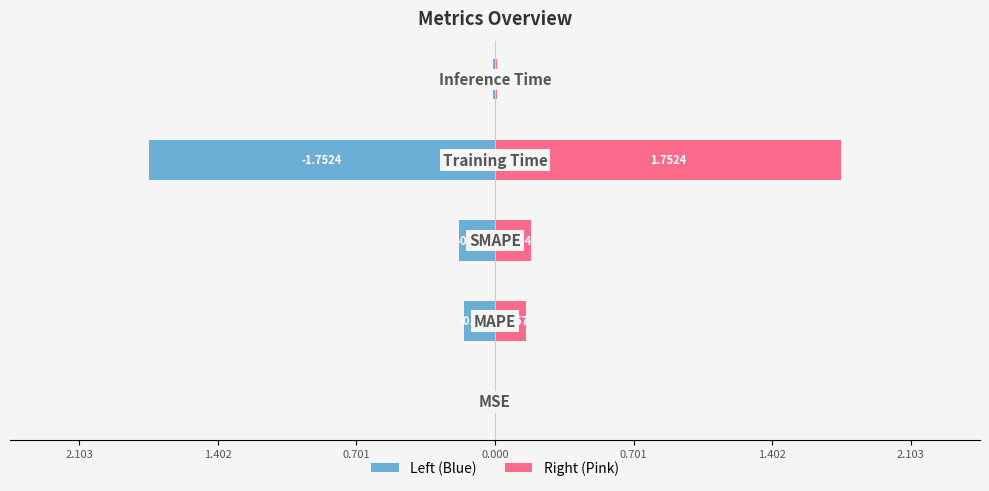

The value of Right (Pink) at 0.701 is 0.1. True or false?

False